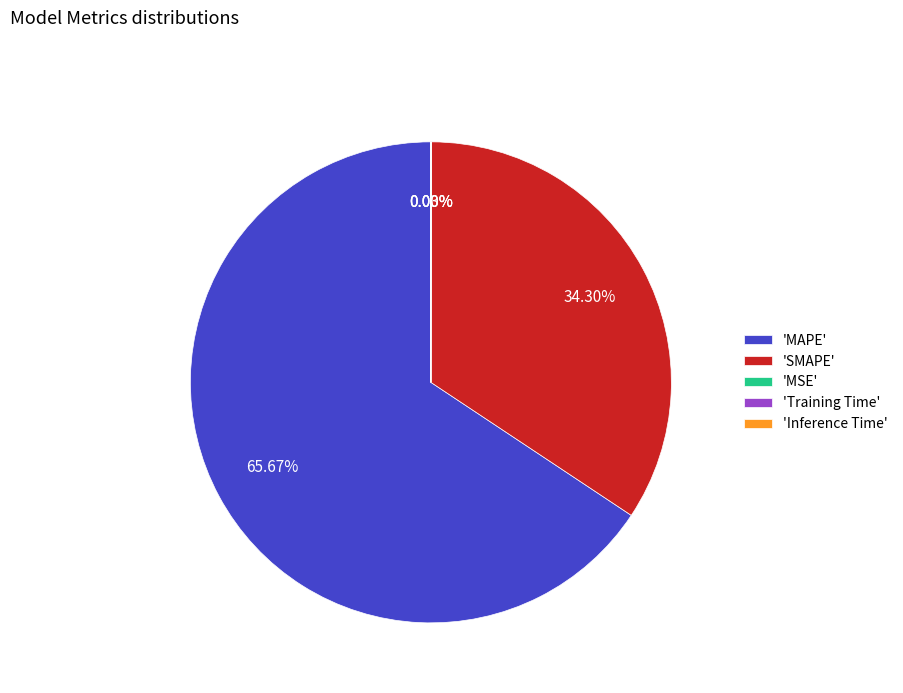

Is there a majority slice in this chart?

Yes